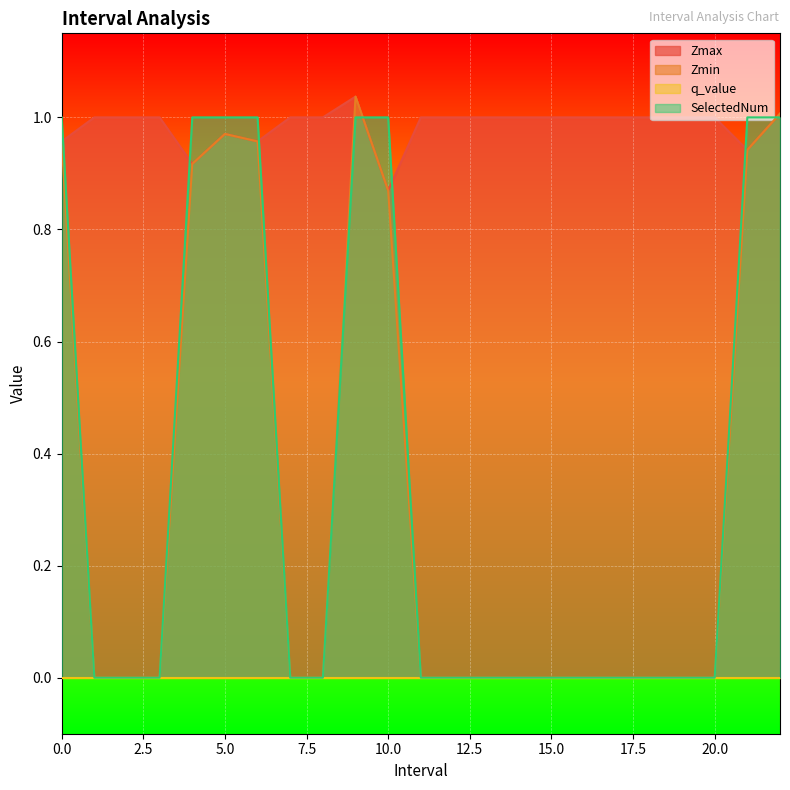

How many times do Zmax and SelectedNum cross each other?

7